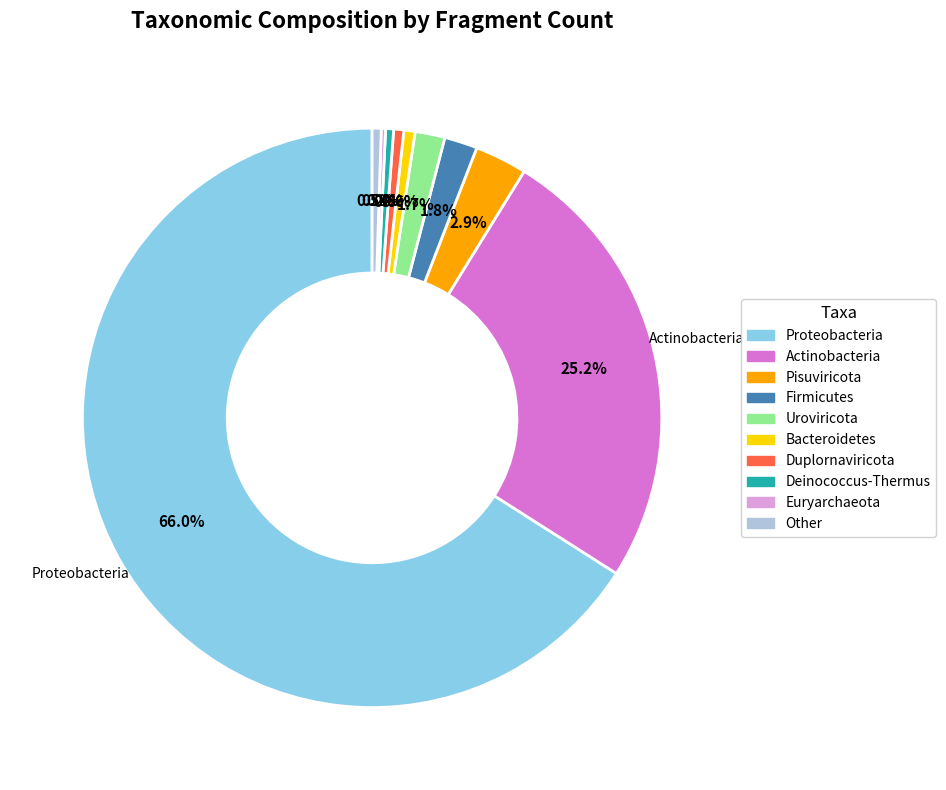

Which slice represents more than half of the pie?

Proteobacteria